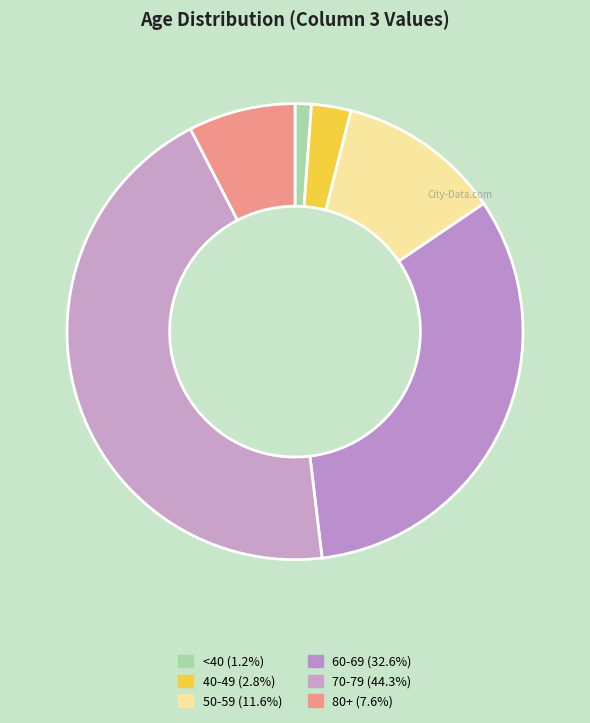

How many segments does this pie chart have?

6